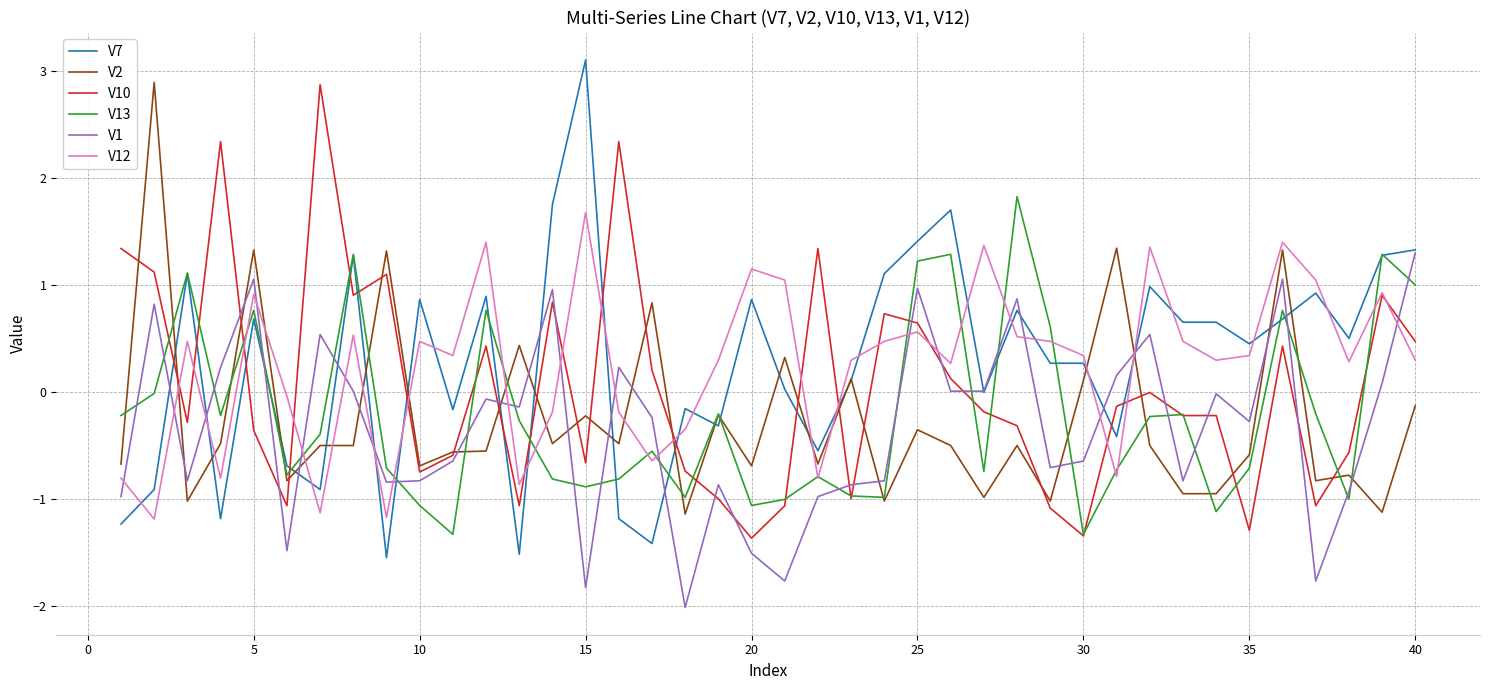

What is the smallest value displayed?

-2.0